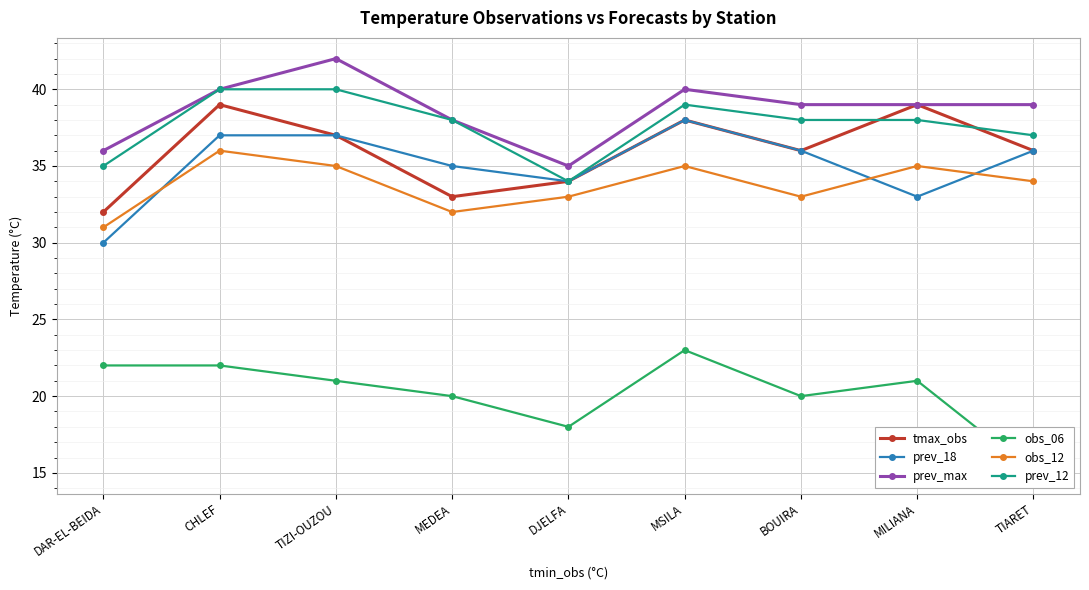

Which series changed the most between MEDEA and DJELFA?

prev_12